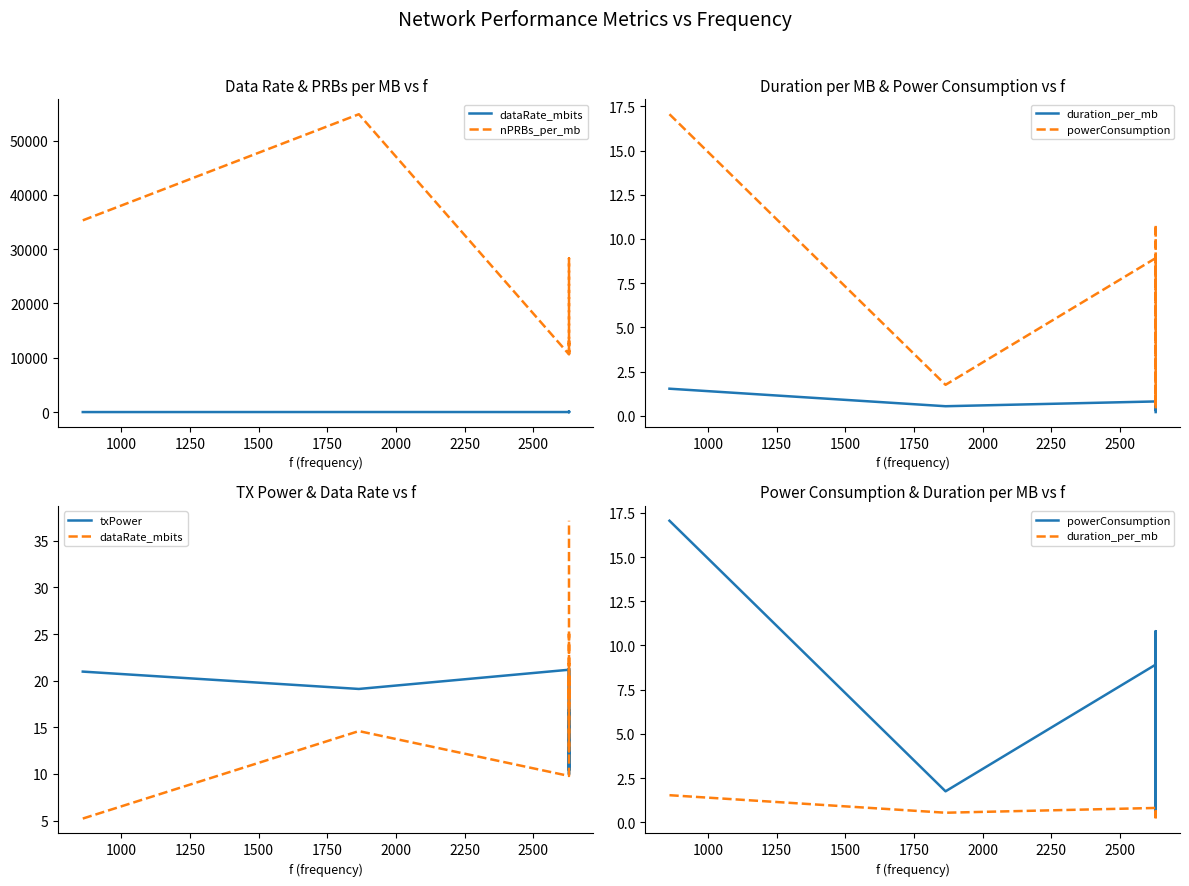

What is the minimum value shown in the chart?

0.2